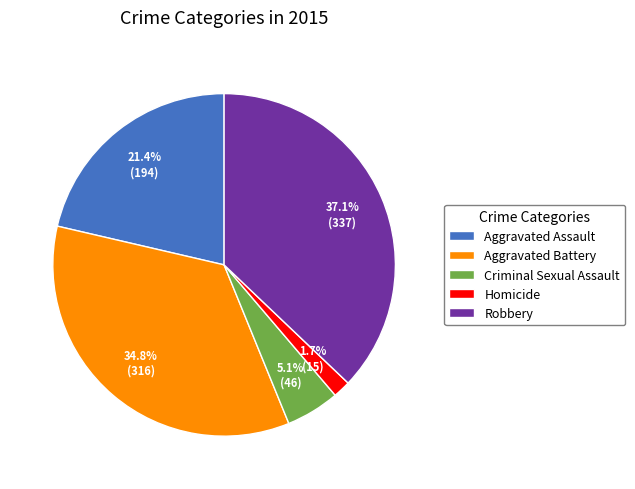

Rank the categories by value from highest to lowest.

Robbery, Aggravated Battery, Aggravated Assault, Criminal Sexual Assault, Homicide